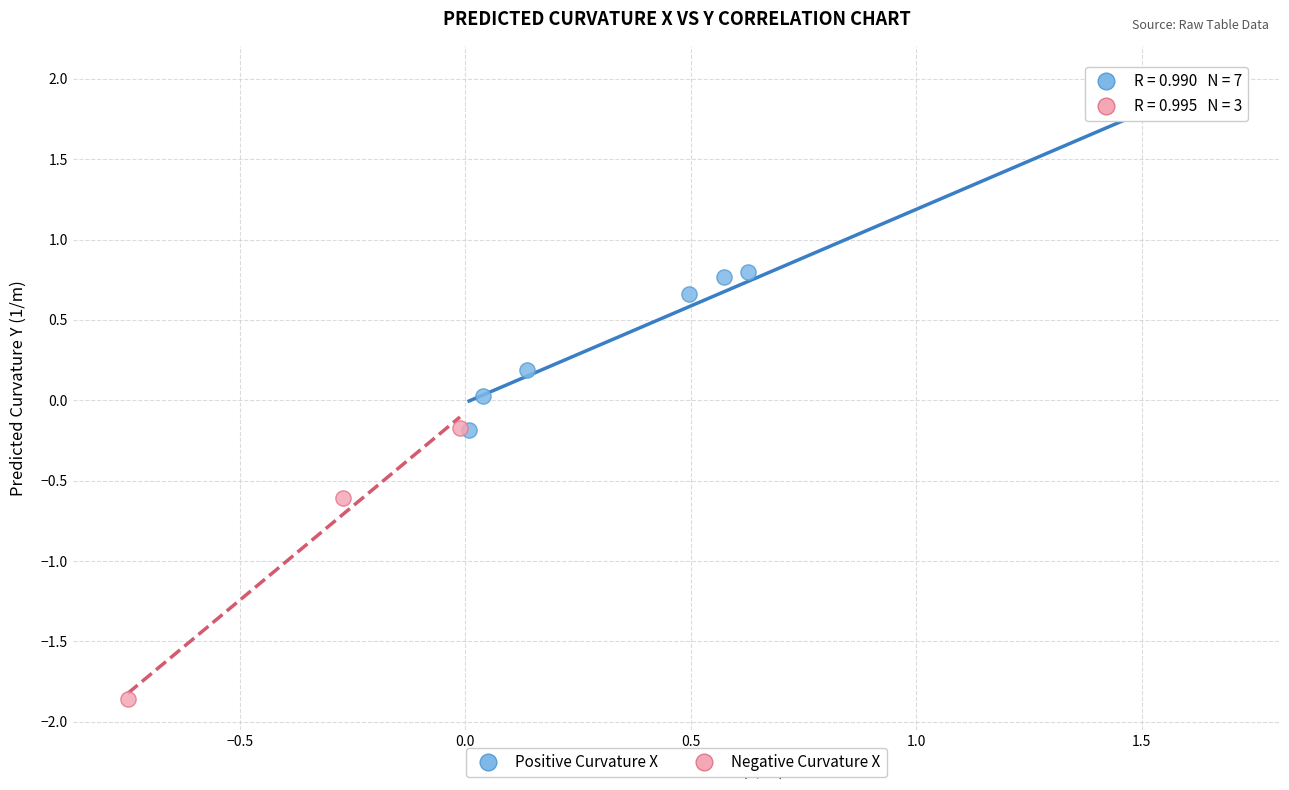

Which series reaches the minimum Y coordinate?

Negative Curvature X